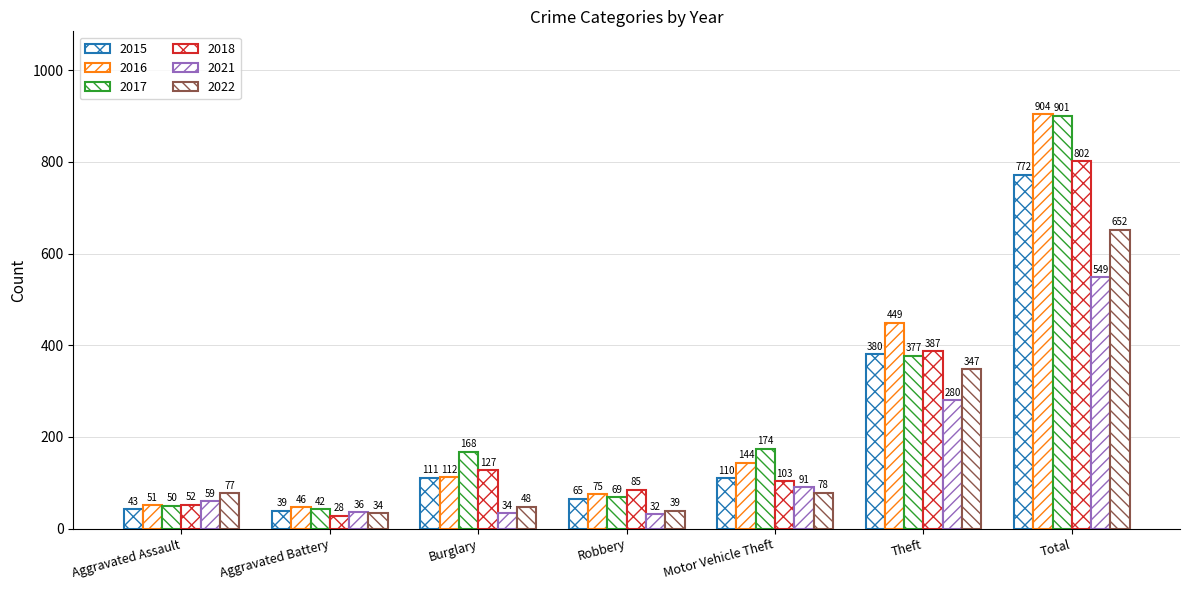

How many bars are there in each group?

6